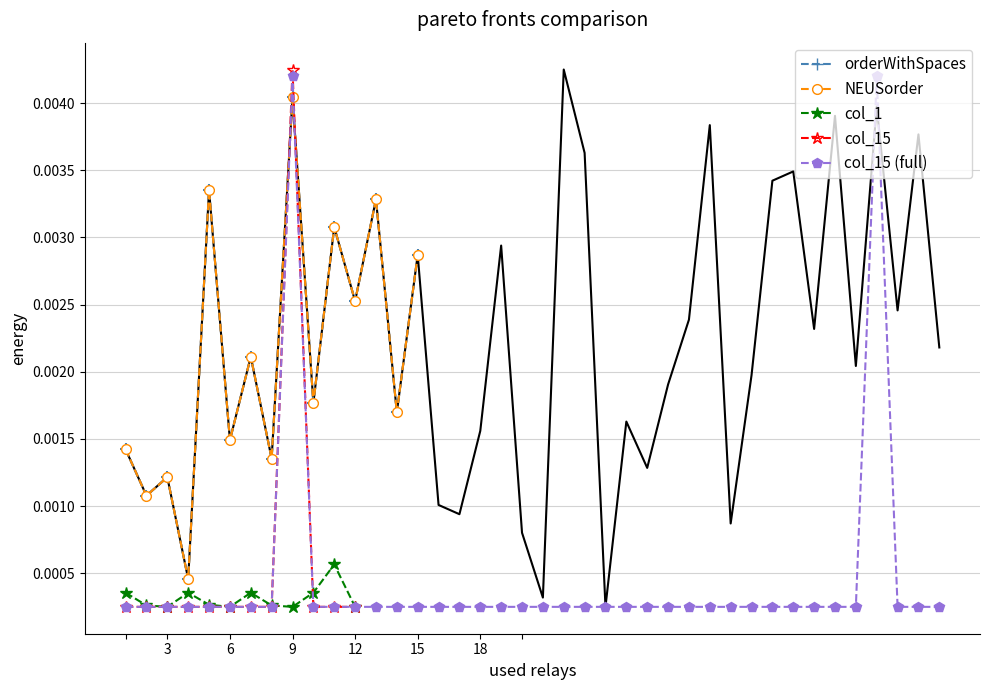

The col_15 series shows 0.0 at 21. True or false?

True